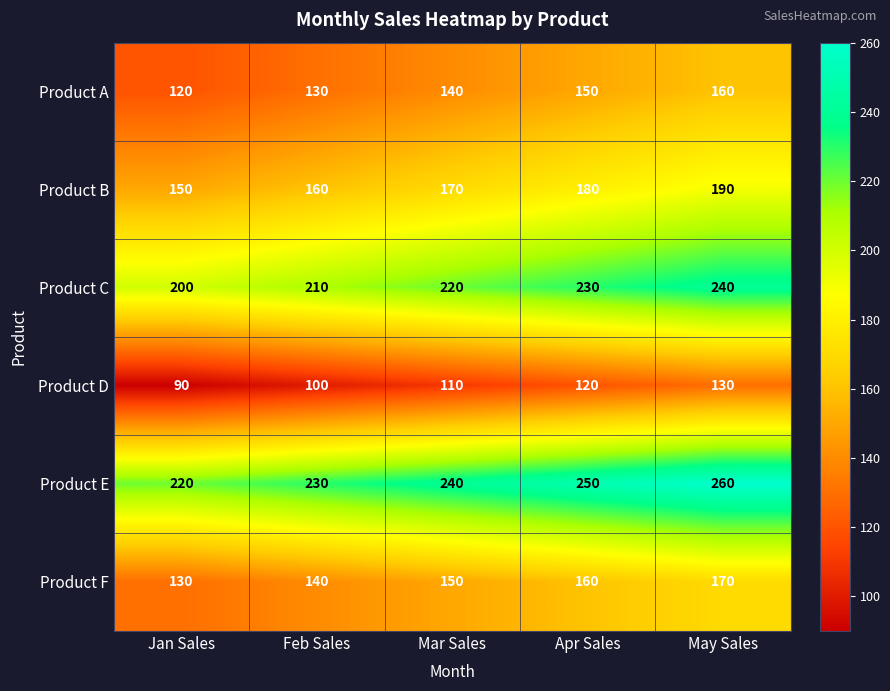

At how many categories does at least one series exceed 195?

5